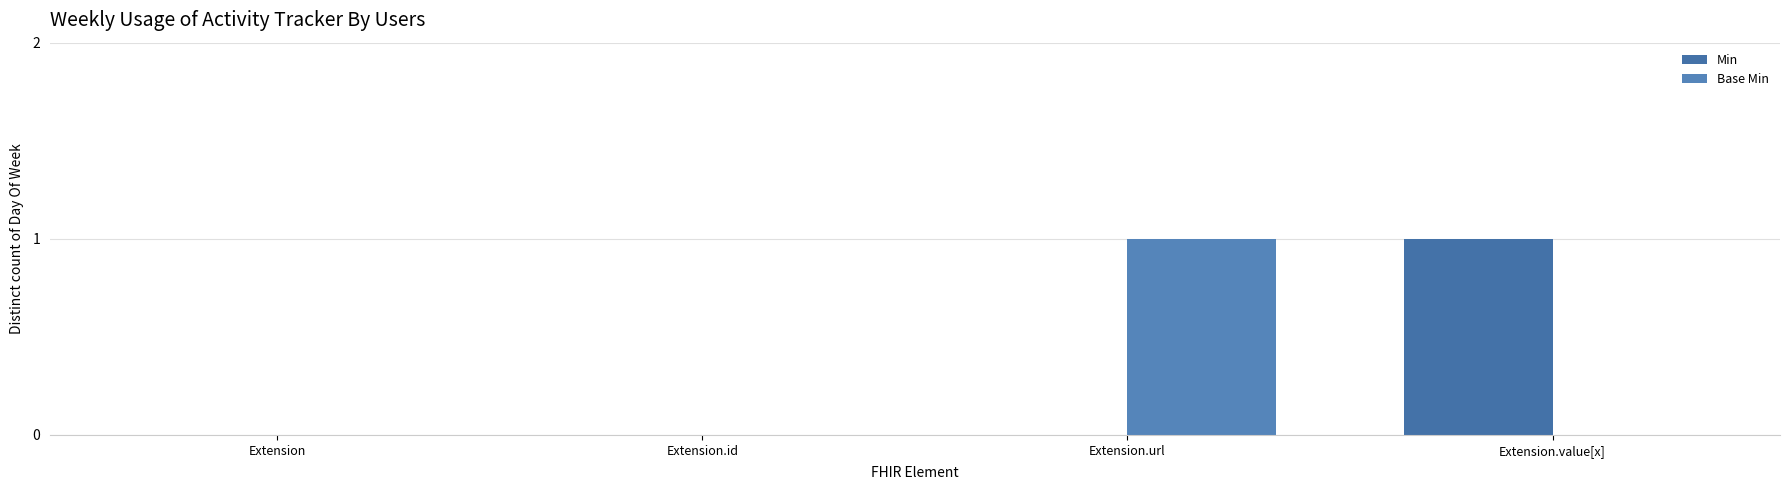

The value of Base Min at Extension.id is 0. True or false?

True